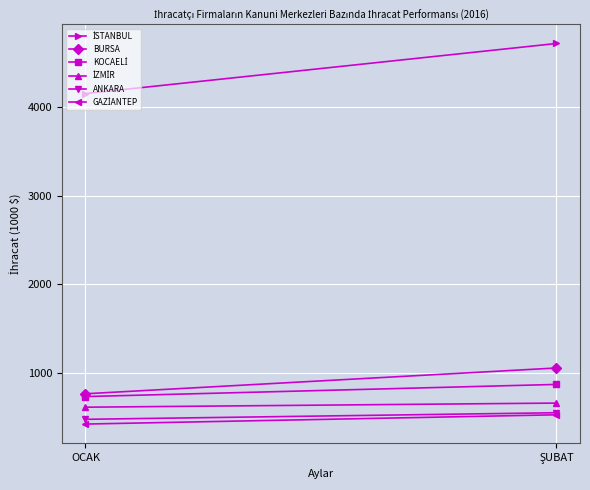

Reading left to right, what are all the values shown in this chart?

İSTANBUL: 4148.1	4711.8
BURSA: 768.4	1058.8
KOCAELİ: 737.0	873.7
İZMİR: 617.3	663.6
ANKARA: 480.9	554.8
GAZİANTEP: 427.3	531.8